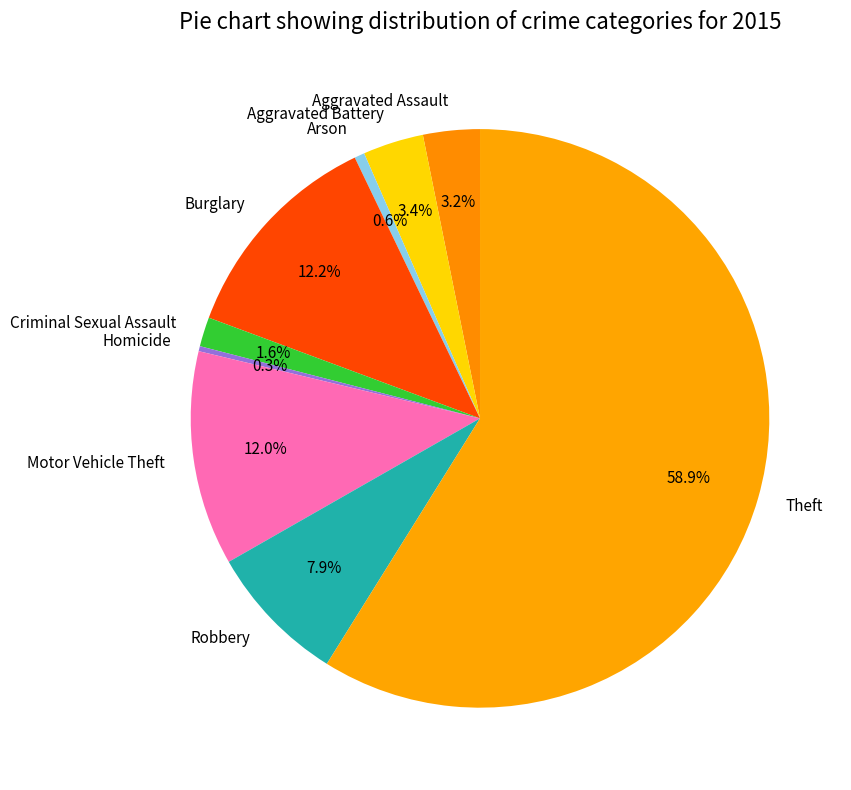

Which category accounts for the majority?

Theft